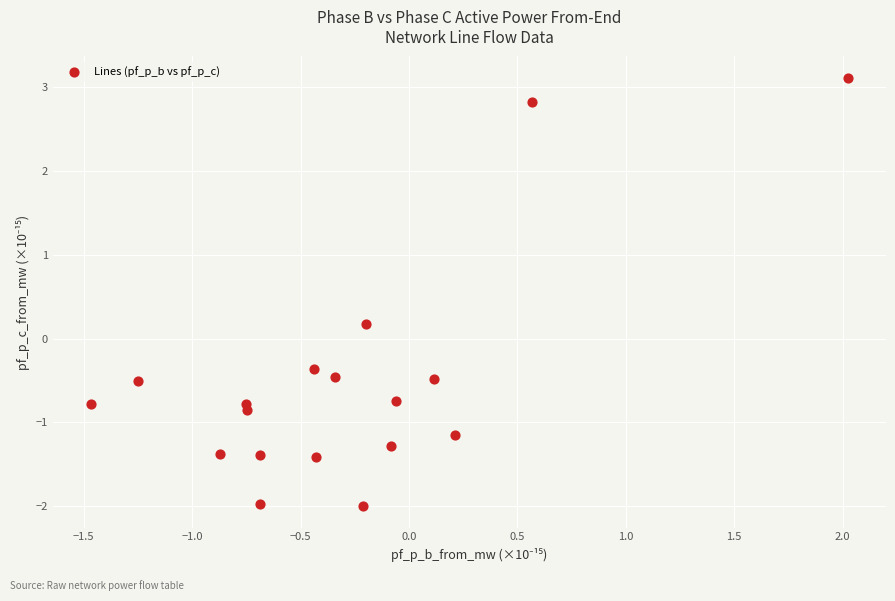

What is the range of X values (max minus min)?

3.5